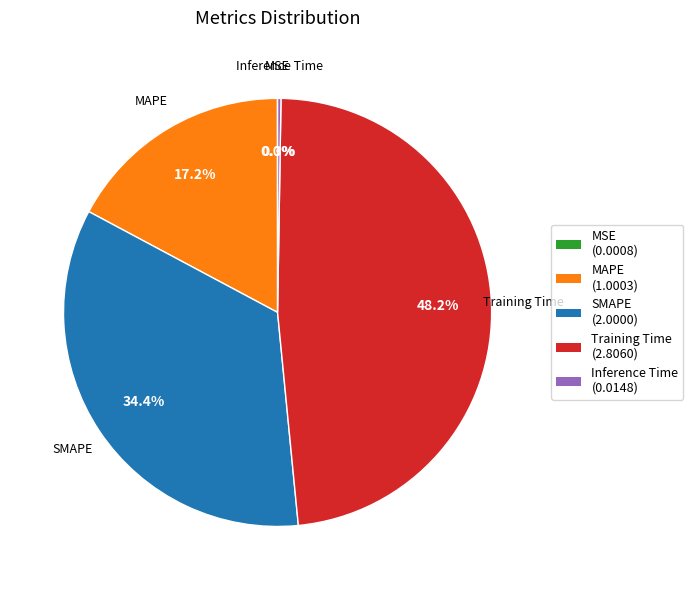

Is SMAPE the majority of the pie?

No